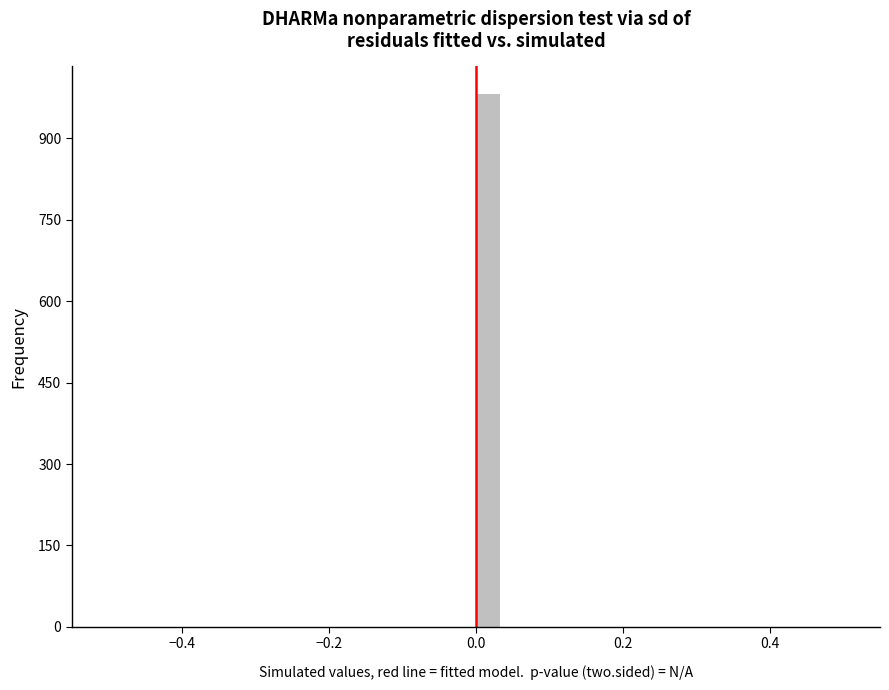

Around what value on the x-axis is the tallest bar? Give the approximate position of its centre, as read against the axis.

0.02